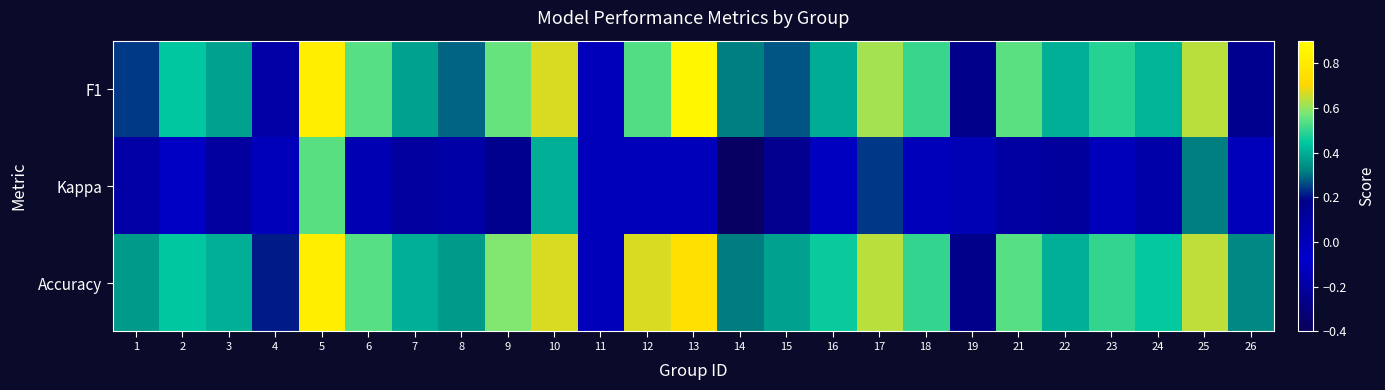

Rank the series at 16 from lowest to highest value.

Kappa, F1, Accuracy